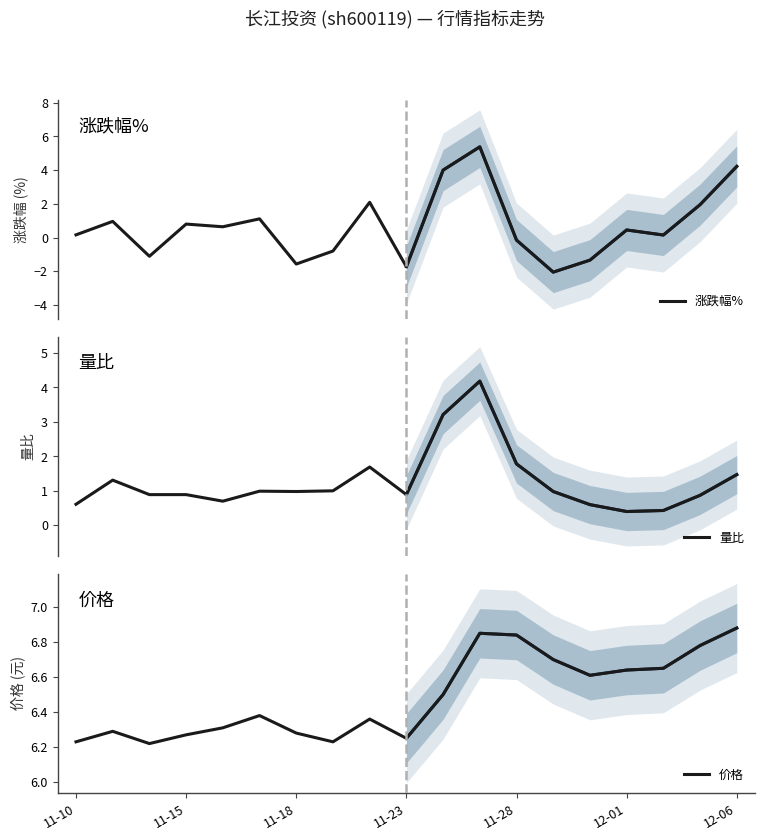

True or false: 价格 and 量比 intersect in this chart.

False